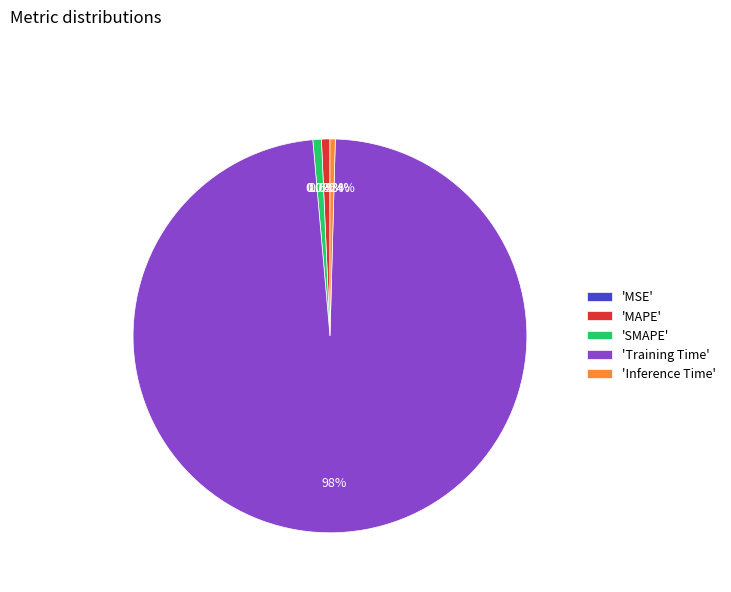

What is the majority slice?

'Training Time'